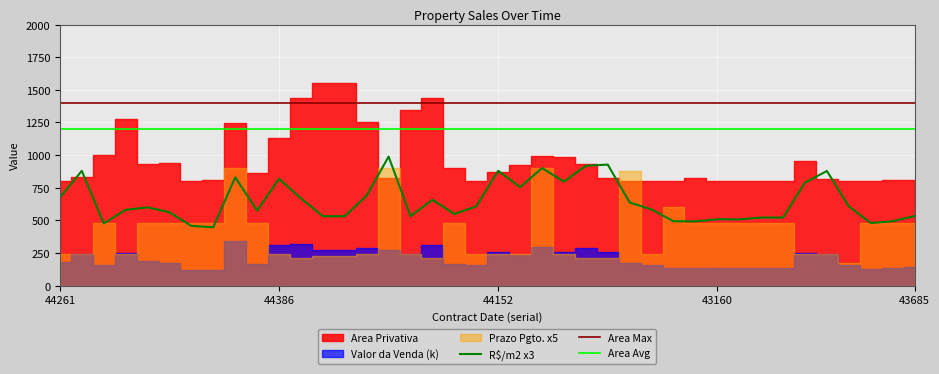

True or false: Area Avg has more than 2 points higher than both neighbors.

False